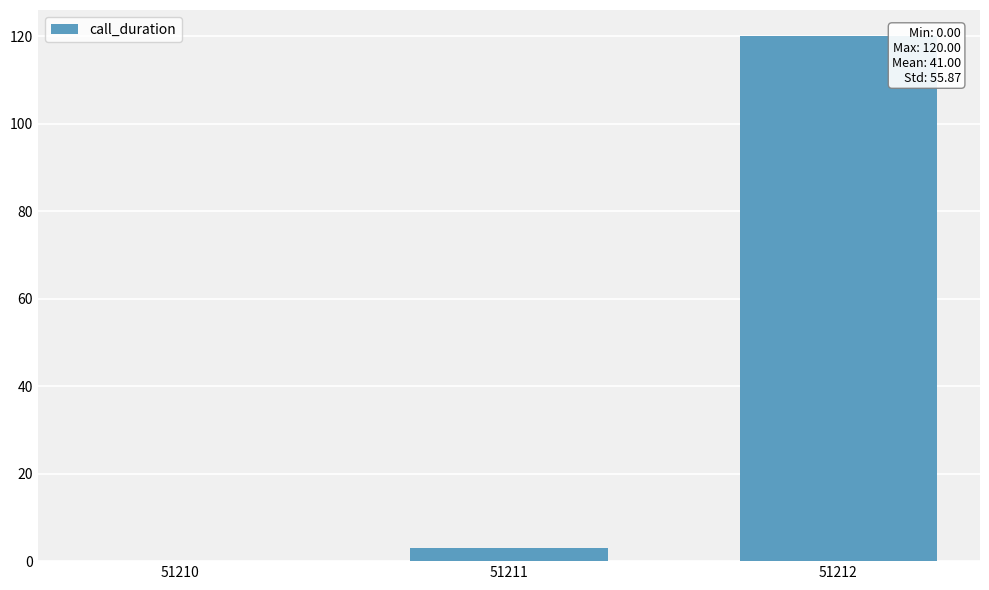

Are the bars grouped side by side (vs. stacked)?

No